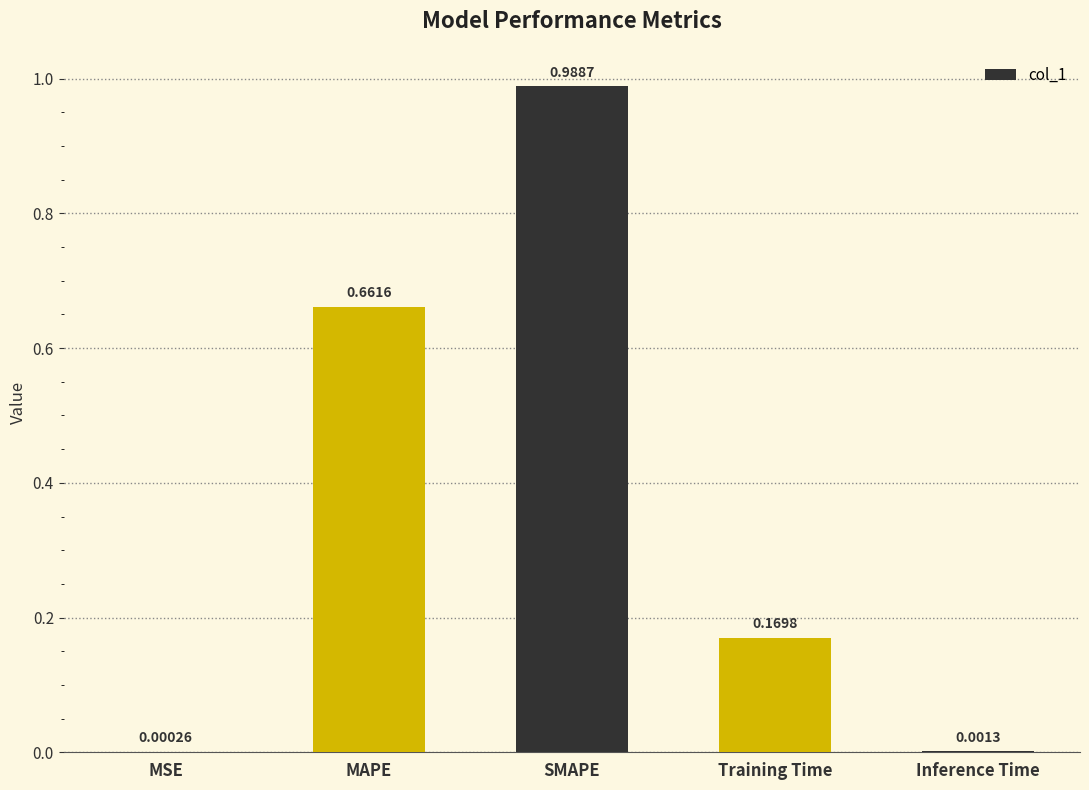

Between MSE and MAPE, which is larger?

MAPE